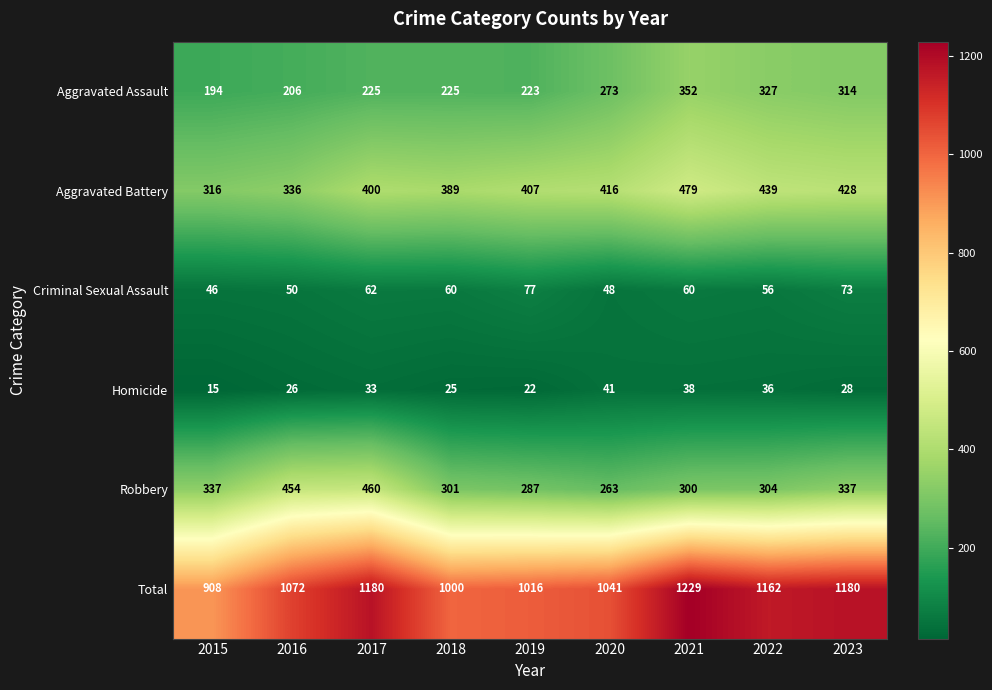

True or false: Criminal Sexual Assault has a value of 73 at 2023.

True